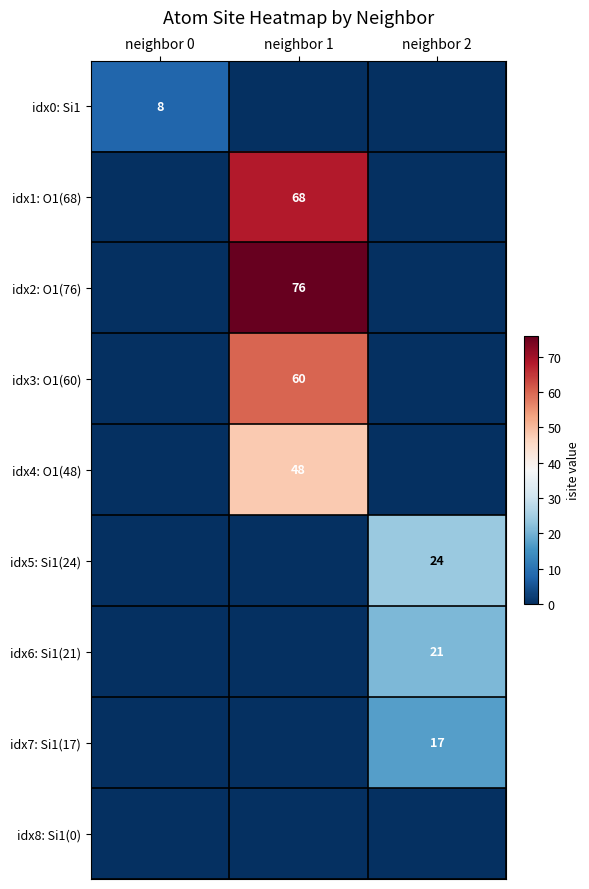

At neighbor 1, list the series in order from largest to smallest.

idx2: O1(76), idx1: O1(68), idx3: O1(60), idx4: O1(48), idx0: Si1, idx5: Si1(24), idx6: Si1(21), idx7: Si1(17), idx8: Si1(0)